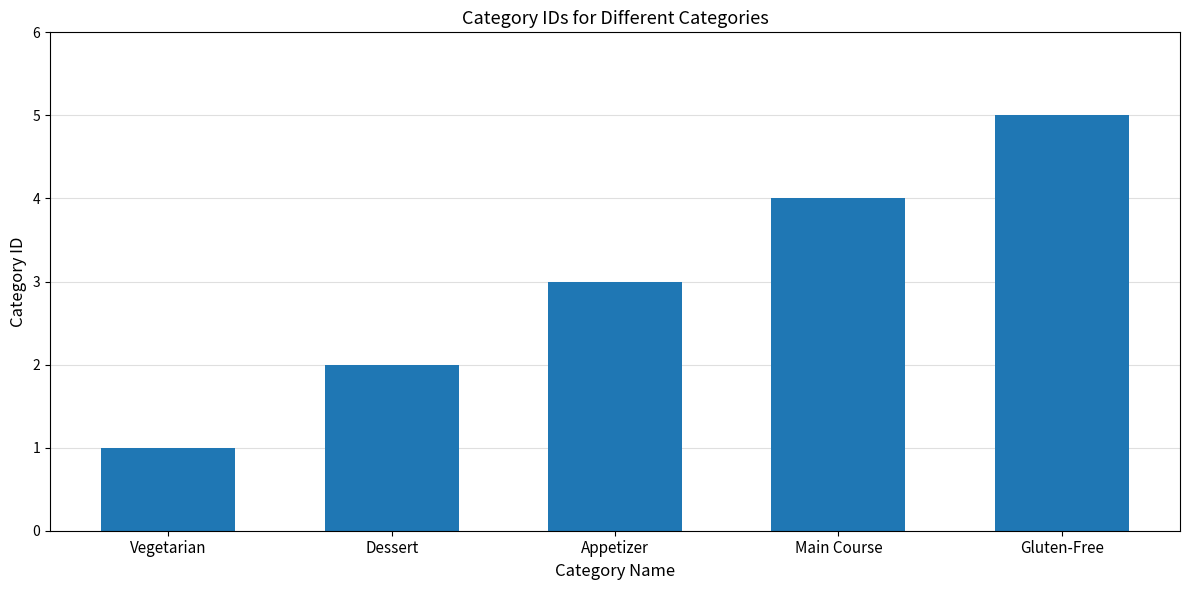

What is the difference between the values at Gluten-Free and Appetizer?

2